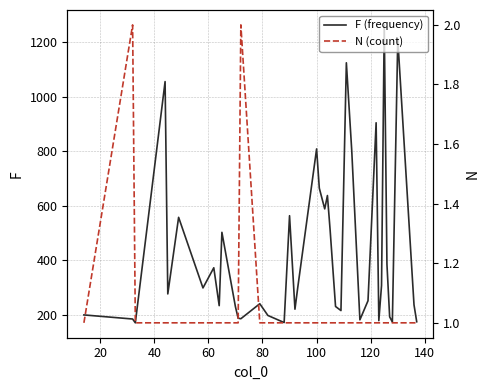

List the series in order of their overall mean, lowest first.

N (count), F (frequency)